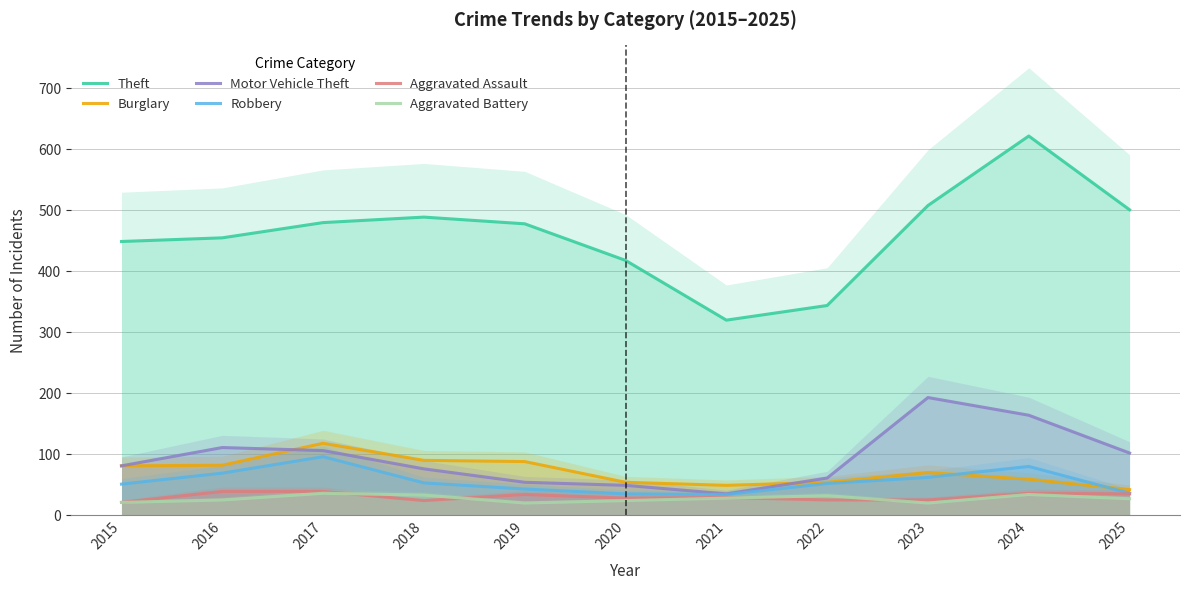

The value of Motor Vehicle Theft at 2024 is 164. True or false?

True